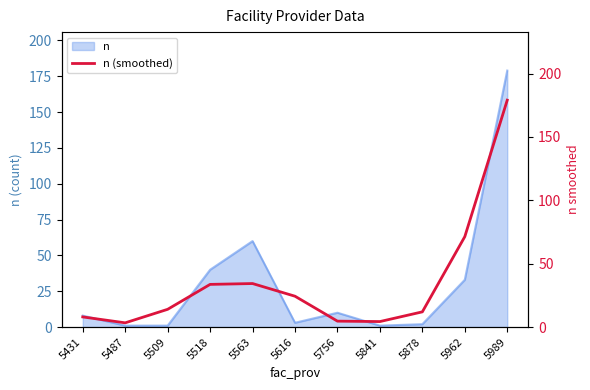

True or false: the data shows 71.3 at 5962.

True